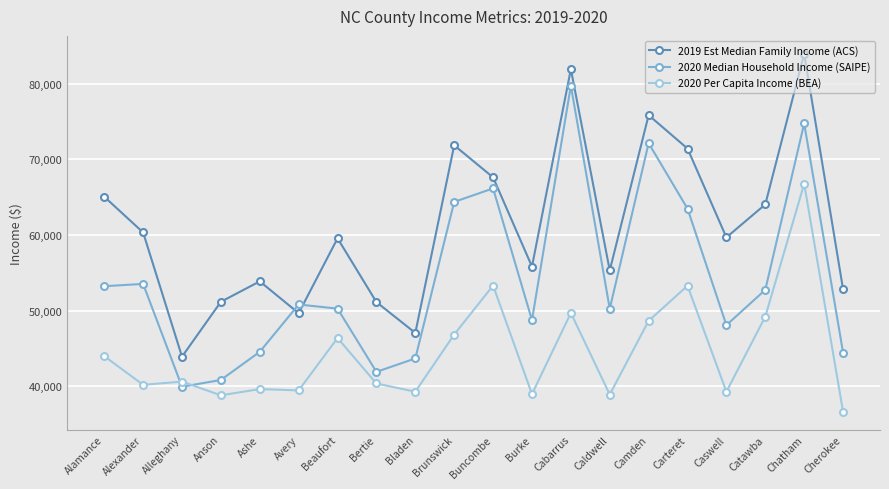

Which series changed the most between Ashe and Beaufort?

2020 Per Capita Income (BEA)